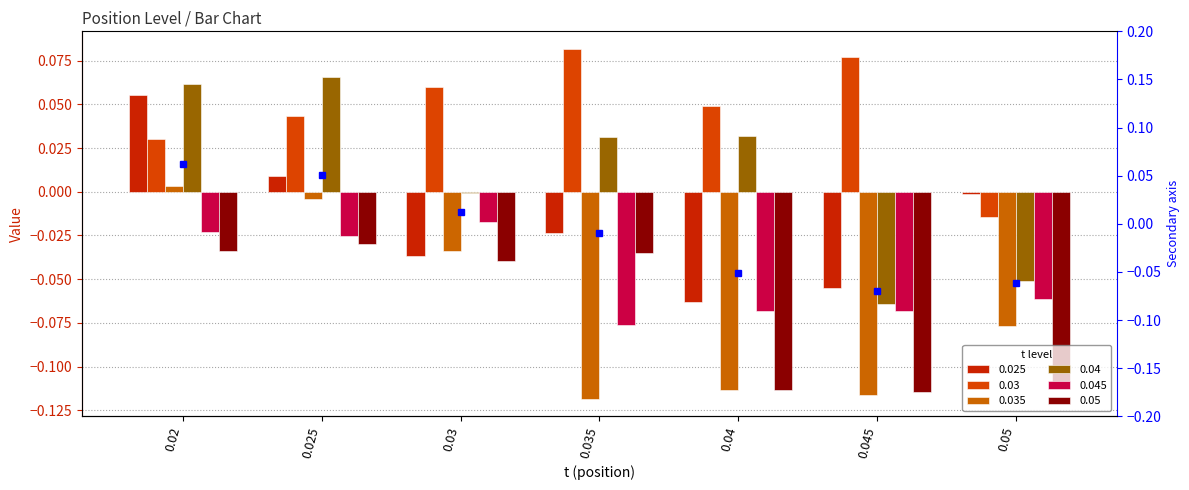

What is the difference between the maximum and minimum values in the 0.05 series?

0.1